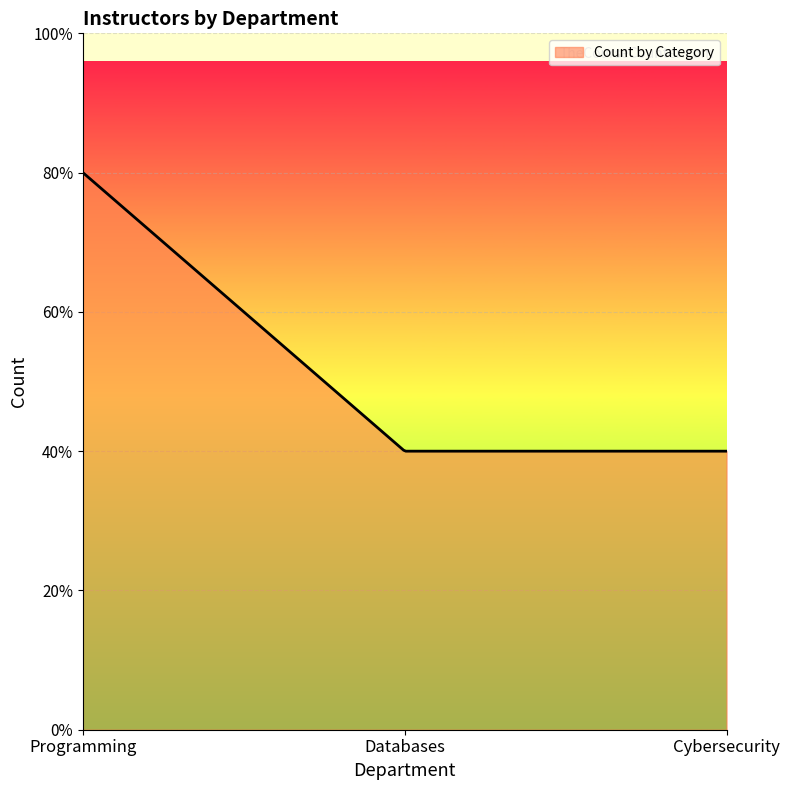

Does the chart have visible grid lines?

Yes